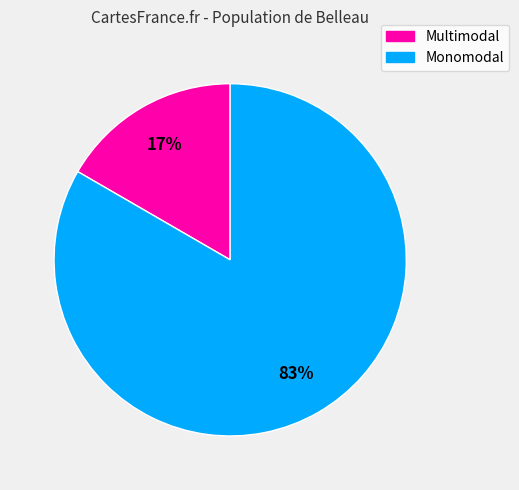

What is the smallest slice in the pie chart?

Multimodal